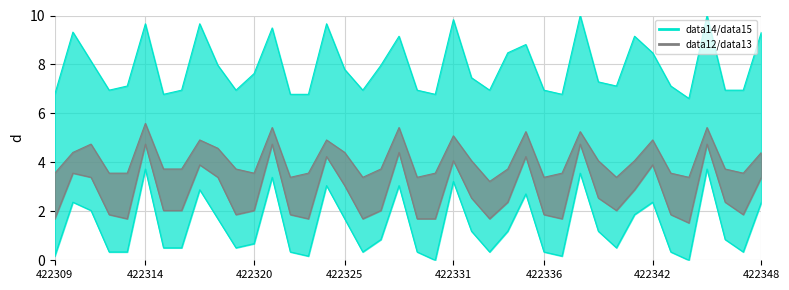

Reading right to left, extract all data points from this chart.

field.data14: 2.4	0.3	0.8	3.7	0.0	0.3	2.4	1.9	0.5	1.2	3.6	0.2	0.3	2.7	1.2	0.3	1.2	3.2	0.0	0.3	3.1	0.8	0.3	1.7	3.1	0.2	0.3	3.4	0.7	0.5	1.7	2.9	0.5	0.5	3.7	0.3	0.3	2.0	2.4	0.2
field.data15: 9.3	6.9	6.9	10.0	6.6	7.1	8.5	9.2	7.1	7.3	10.0	6.8	6.9	8.8	8.5	6.9	7.5	9.8	6.8	6.9	9.2	8.0	6.9	7.8	9.7	6.8	6.8	9.5	7.6	6.9	8.0	9.7	6.9	6.8	9.7	7.1	6.9	8.1	9.3	6.8
field.data13: 3.4	1.9	2.4	4.7	1.5	1.9	3.9	2.9	2.0	2.5	4.7	1.7	1.9	4.2	2.4	1.7	2.5	4.1	1.7	1.7	4.4	2.0	1.7	3.1	4.2	1.7	1.9	4.7	2.0	1.9	3.4	3.9	2.0	2.0	4.7	1.7	1.9	3.4	3.6	1.7
field.data12: 4.4	3.6	3.7	5.4	3.4	3.6	4.9	4.1	3.4	4.1	5.3	3.6	3.4	5.3	3.7	3.2	4.1	5.1	3.6	3.4	5.4	3.7	3.4	4.4	4.9	3.6	3.4	5.4	3.6	3.7	4.6	4.9	3.7	3.7	5.6	3.6	3.6	4.7	4.4	3.6